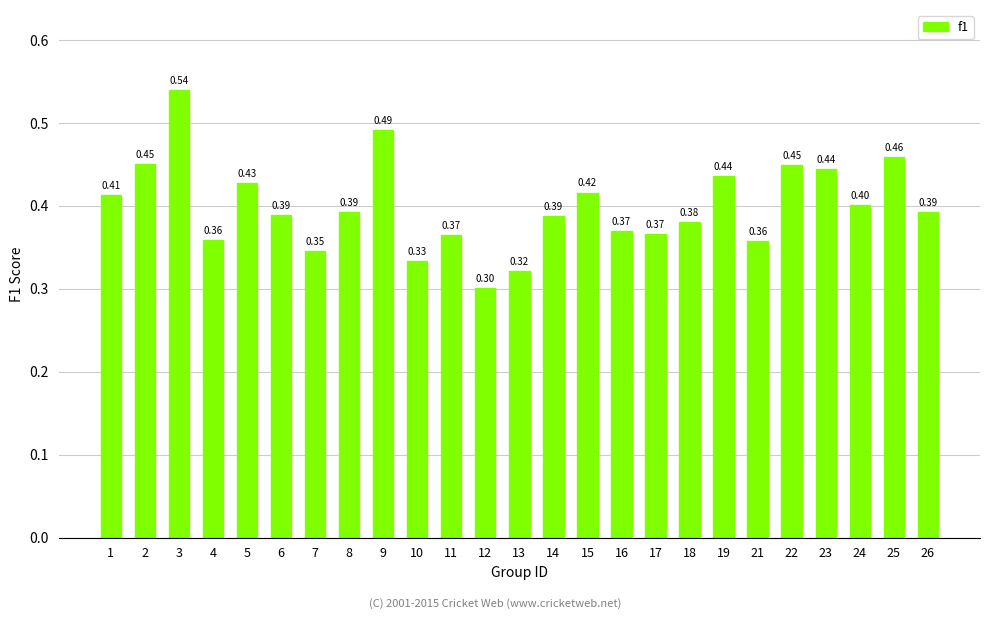

What is the sum of the values at 14 and 9?

0.9